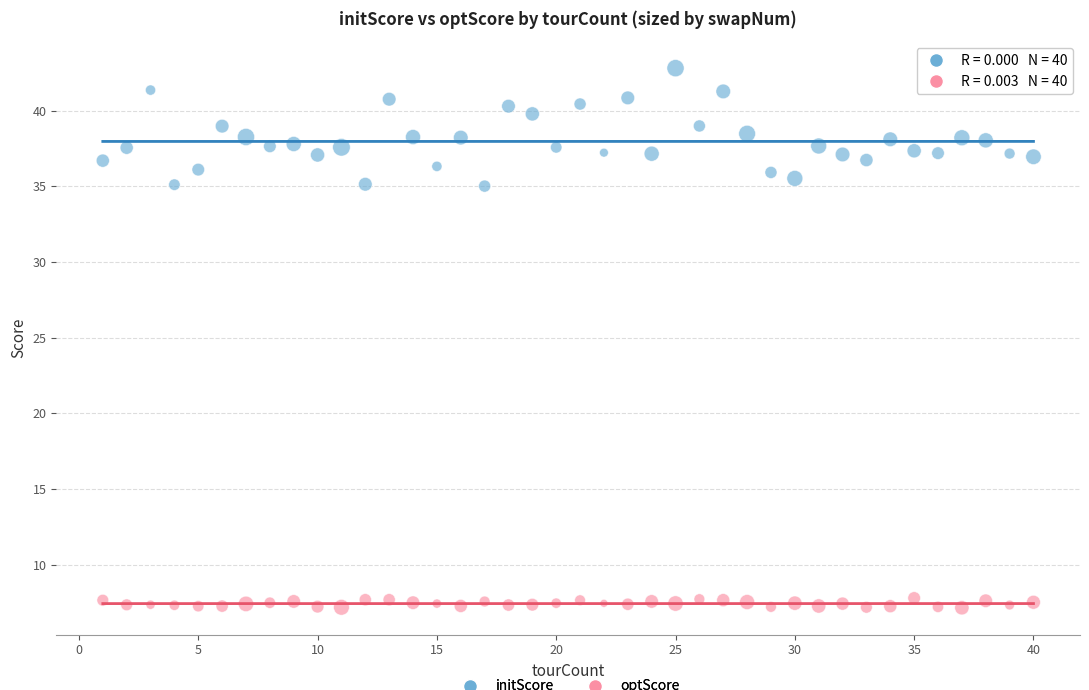

Across all data points, what is the range of X values (max minus min)?

39.0